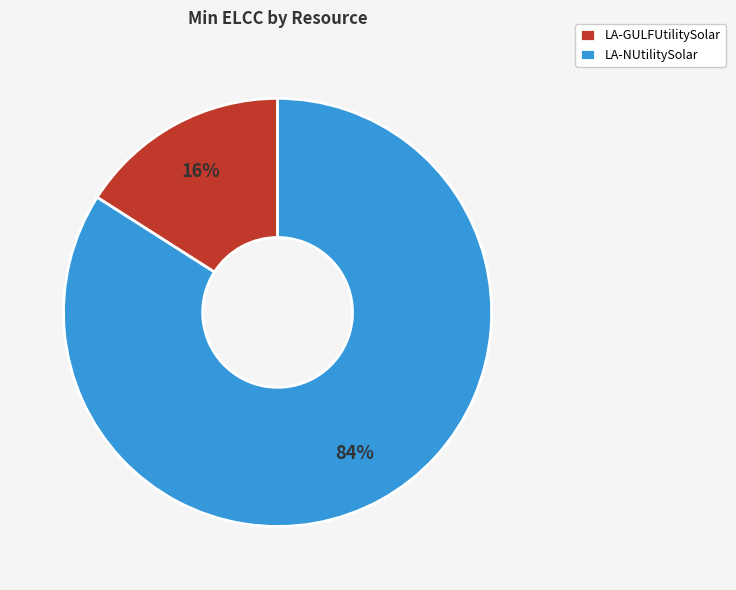

Is it true that LA-NUtilitySolar is 98% of the pie?

False